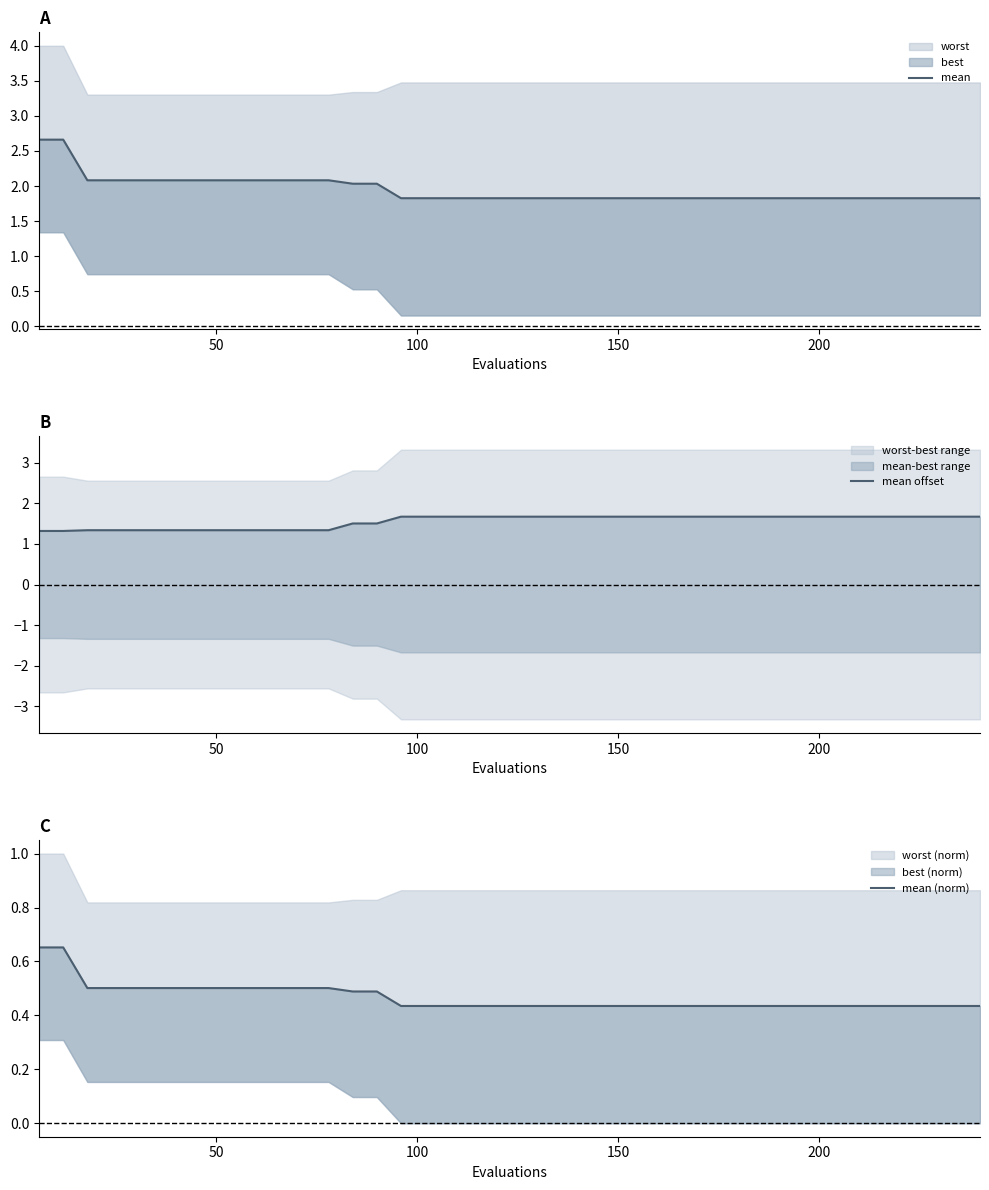

Reading left to right, transcribe all the data shown in this chart.

mean: 2.7	2.7	2.1	2.1	2.1	2.1	2.1	2.1	2.1	2.1	2.1	2.1	2.1	2.0	2.0	1.8	1.8	1.8	1.8	1.8	1.8	1.8	1.8	1.8	1.8	1.8	1.8	1.8	1.8	1.8	1.8	1.8	1.8	1.8	1.8	1.8	1.8	1.8	1.8	1.8
mean offset: 1.3	1.3	1.3	1.3	1.3	1.3	1.3	1.3	1.3	1.3	1.3	1.3	1.3	1.5	1.5	1.7	1.7	1.7	1.7	1.7	1.7	1.7	1.7	1.7	1.7	1.7	1.7	1.7	1.7	1.7	1.7	1.7	1.7	1.7	1.7	1.7	1.7	1.7	1.7	1.7
mean (norm): 0.7	0.7	0.5	0.5	0.5	0.5	0.5	0.5	0.5	0.5	0.5	0.5	0.5	0.5	0.5	0.4	0.4	0.4	0.4	0.4	0.4	0.4	0.4	0.4	0.4	0.4	0.4	0.4	0.4	0.4	0.4	0.4	0.4	0.4	0.4	0.4	0.4	0.4	0.4	0.4